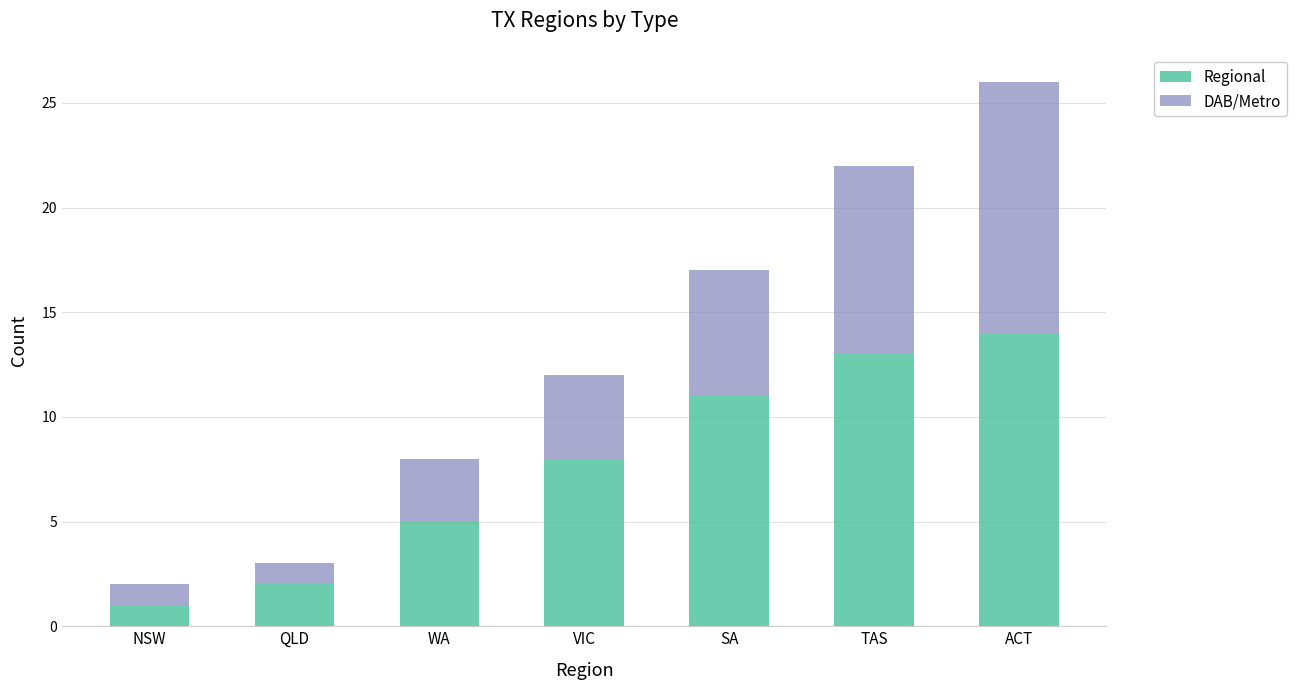

Rank the categories by Regional value from lowest to highest.

NSW, QLD, WA, VIC, SA, TAS, ACT